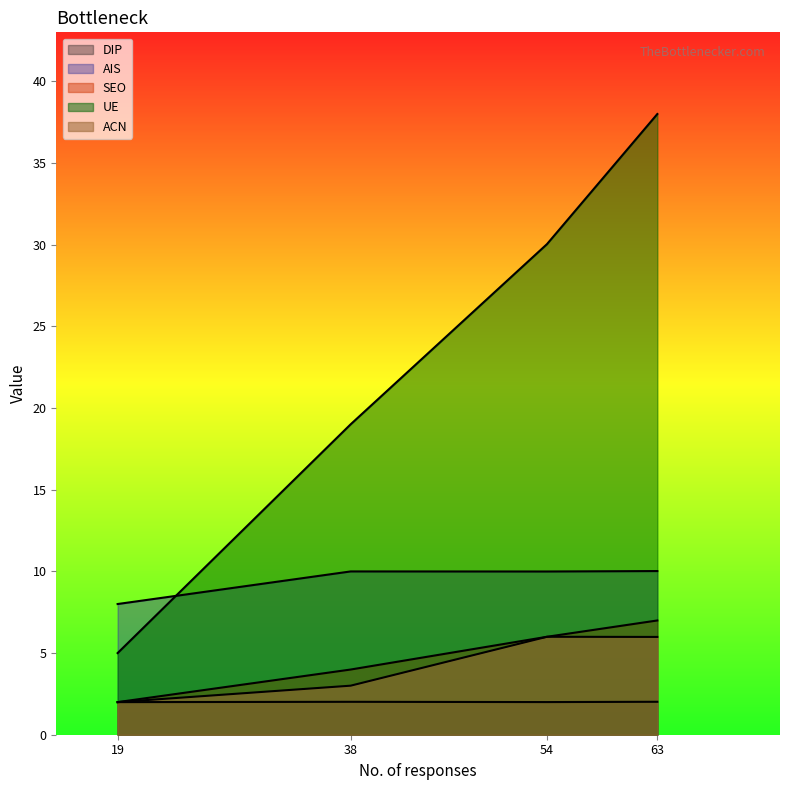

Reading right to left, extract all data points from this chart.

DIP: 2.0	2.0	2.0	2.0
AIS: 10.0	10.0	10.0	8.0
SEO: 7.0	6.0	4.0	2.0
UE: 38.0	30.0	19.0	5.0
ACN: 6.0	6.0	3.0	2.0